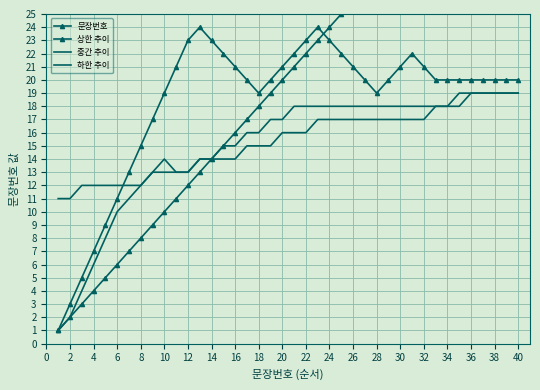

True or false: 중간 추이 and 문장번호 intersect in this chart.

False